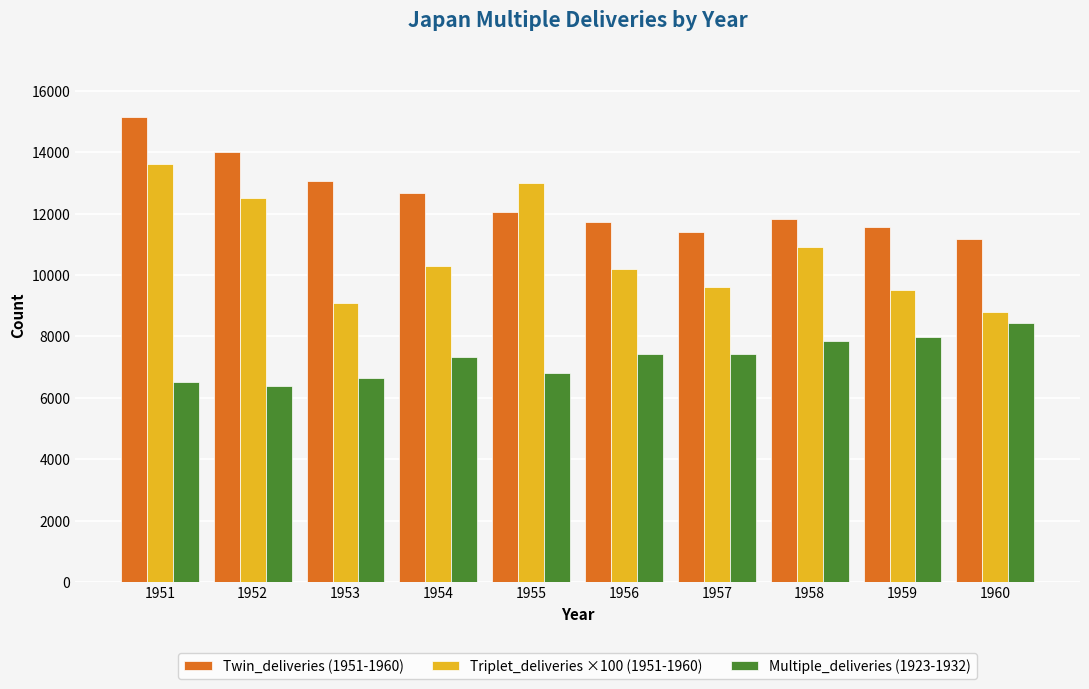

At which category does the chart reach its peak across all series?

1951